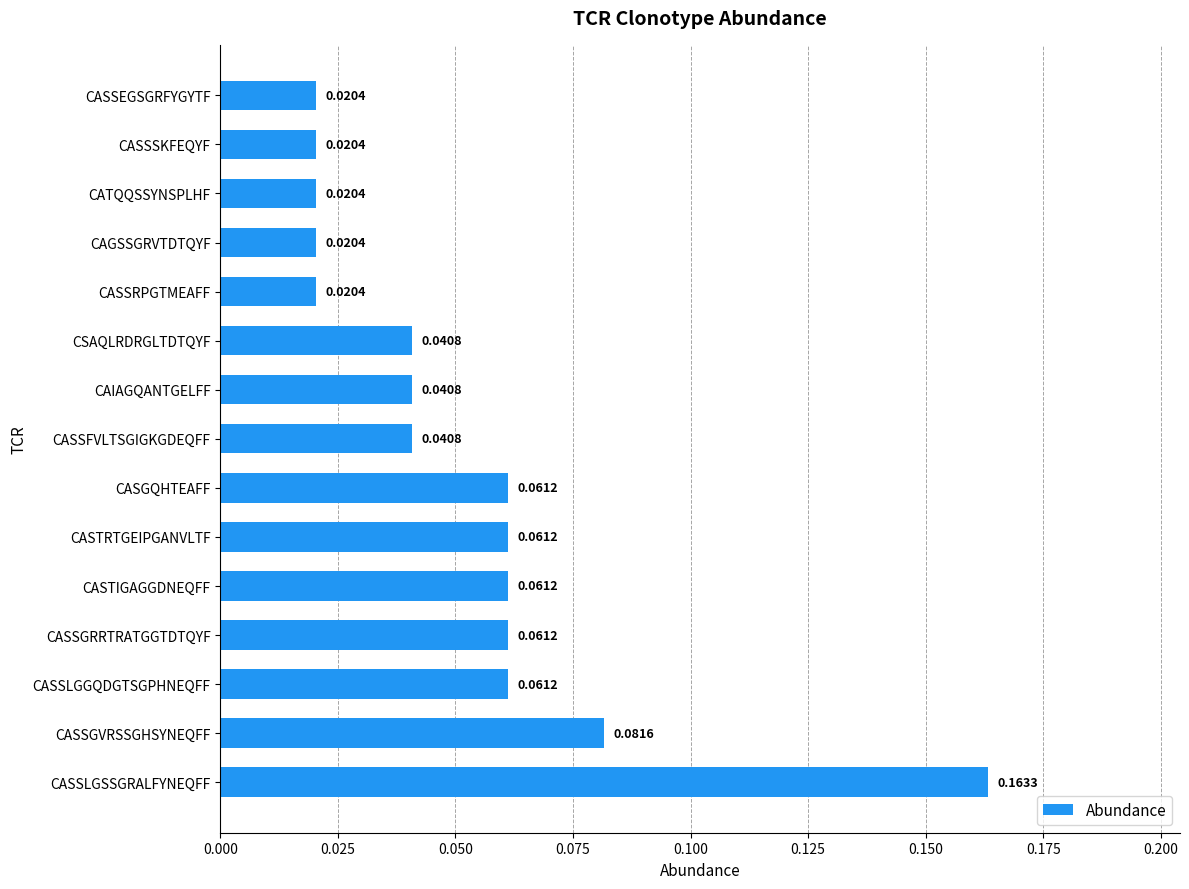

Count the values in the range 0 to 1.

15